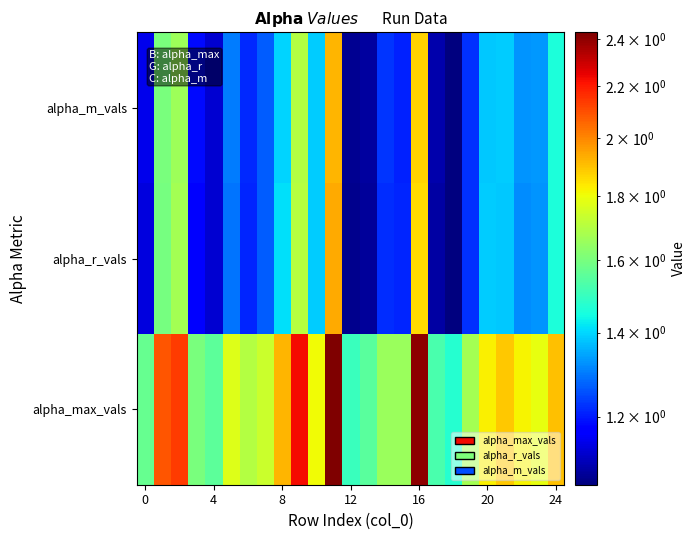

Reading left to right, what are all the values shown in this chart?

alpha_max_vals: 1.6	2.1	2.1	1.6	1.6	1.8	1.7	1.7	1.9	2.2	1.8	2.4	1.5	1.5	1.7	1.7	2.4	1.5	1.5	1.7	1.8	1.9	1.8	1.8	1.9
alpha_r_vals: 1.1	1.6	1.7	1.2	1.1	1.3	1.2	1.3	1.4	1.7	1.4	1.9	1.1	1.1	1.2	1.2	1.9	1.1	1.1	1.2	1.4	1.4	1.3	1.3	1.5
alpha_m_vals: 1.1	1.6	1.7	1.2	1.1	1.3	1.2	1.3	1.4	1.7	1.4	1.9	1.1	1.1	1.2	1.2	1.9	1.1	1.1	1.2	1.4	1.4	1.3	1.3	1.5